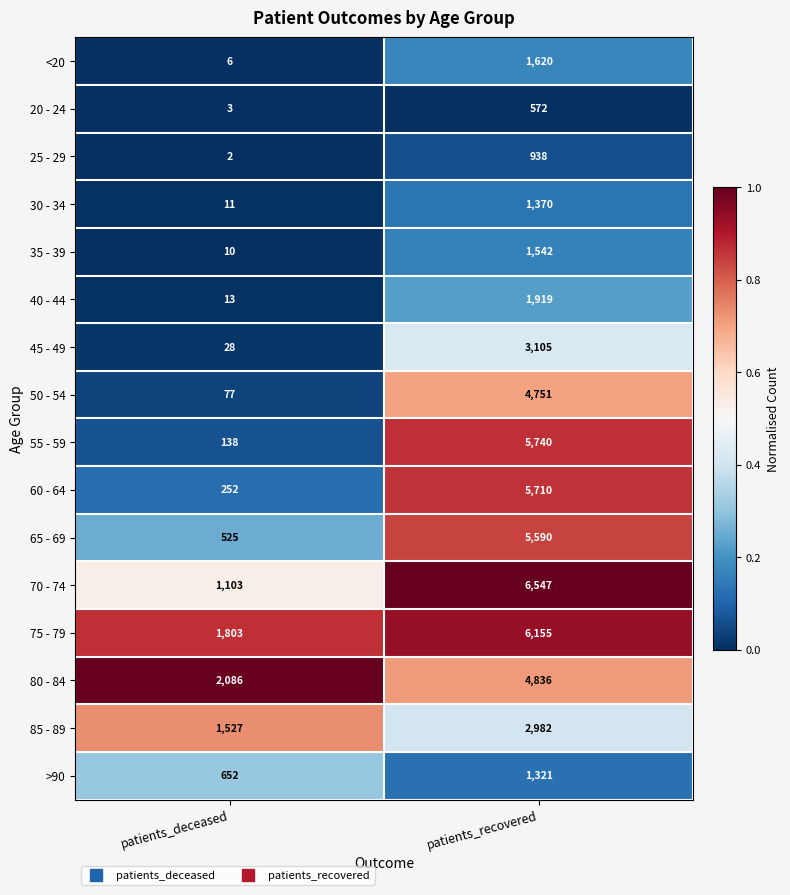

Which category has the highest value in the 75 - 79 series?

patients_recovered